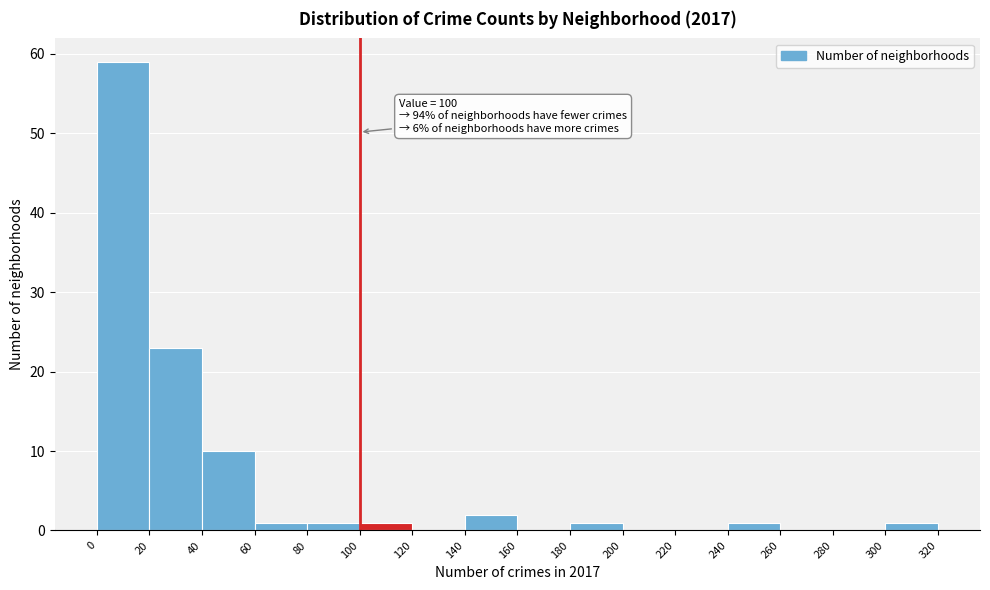

Which range on the x-axis has the tallest bar?

0 to 20